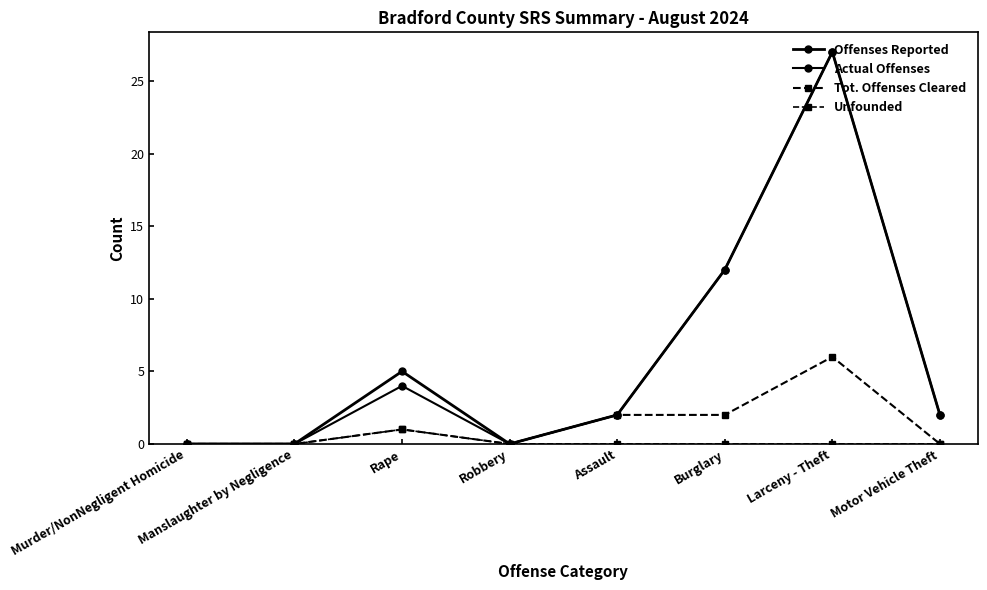

True or false: Unfounded and Offenses Reported cross at least once.

False